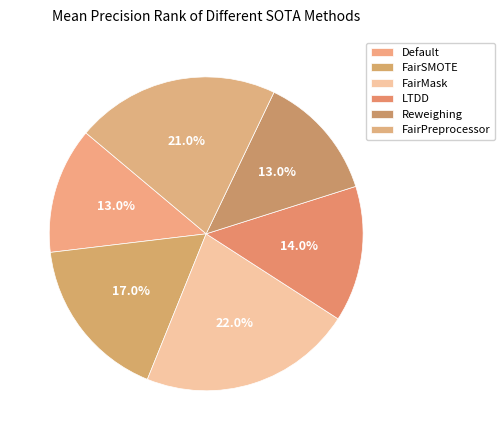

Is there any slice that represents more than half of the pie?

No